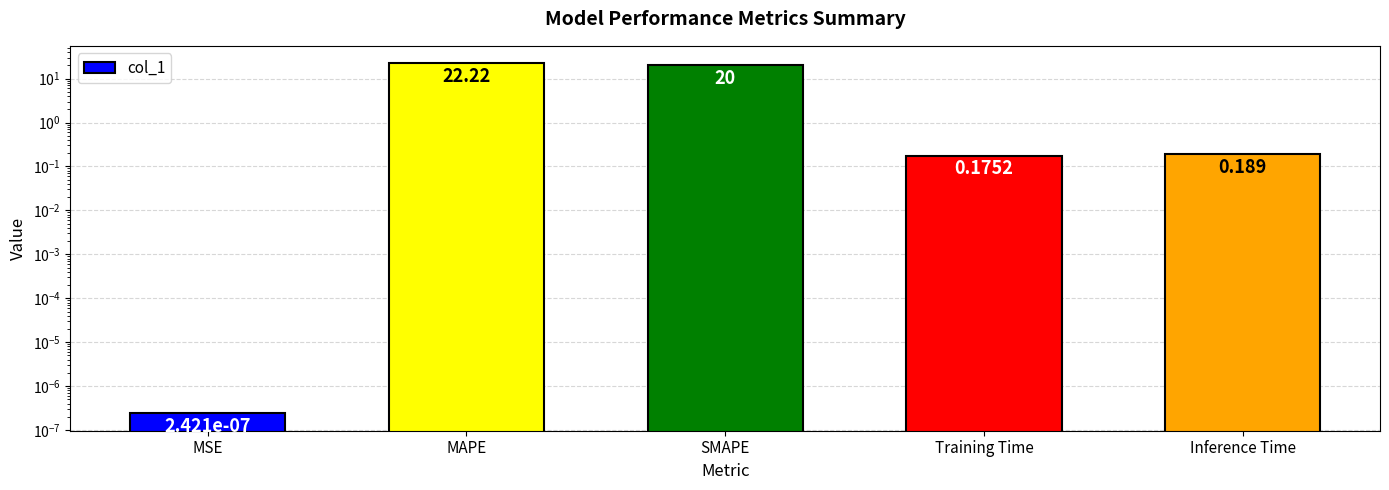

What is the label of the 1st bar from the right?

Inference Time